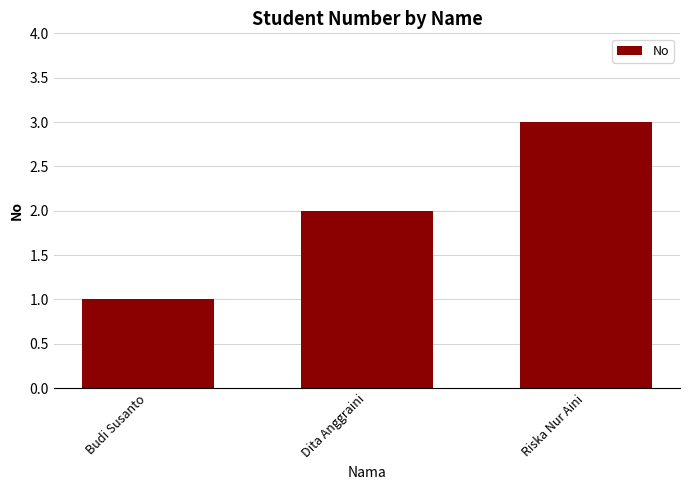

Rank the categories by value from highest to lowest.

Riska Nur Aini, Dita Anggraini, Budi Susanto